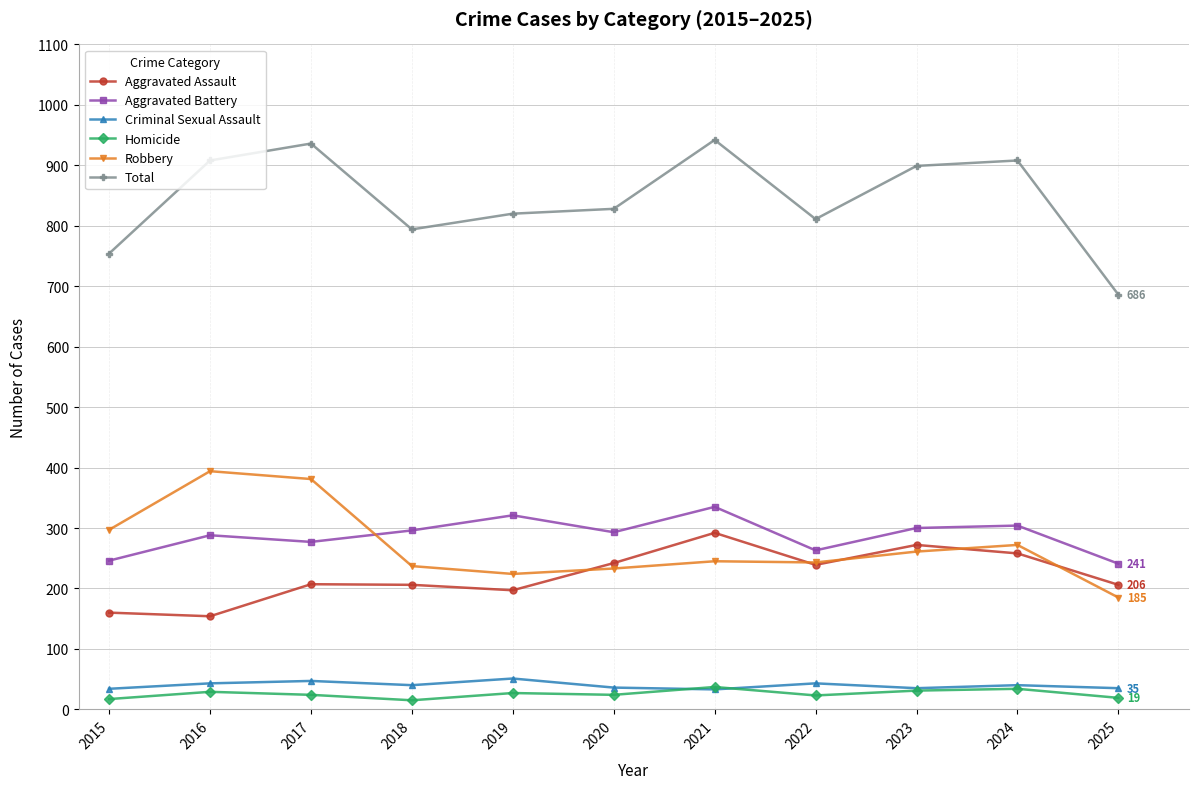

True or false: Aggravated Battery and Homicide intersect in this chart.

False